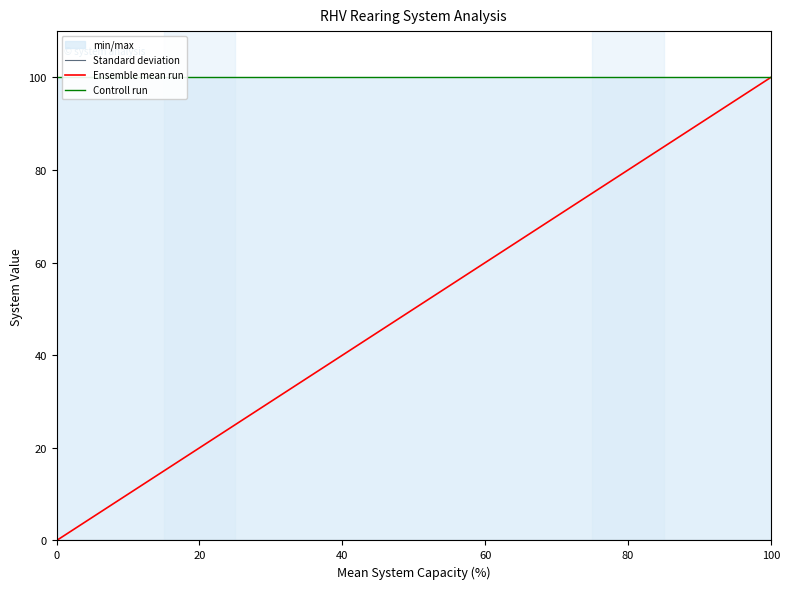

Is it true that Ensemble mean run equals 34 at 80?

False